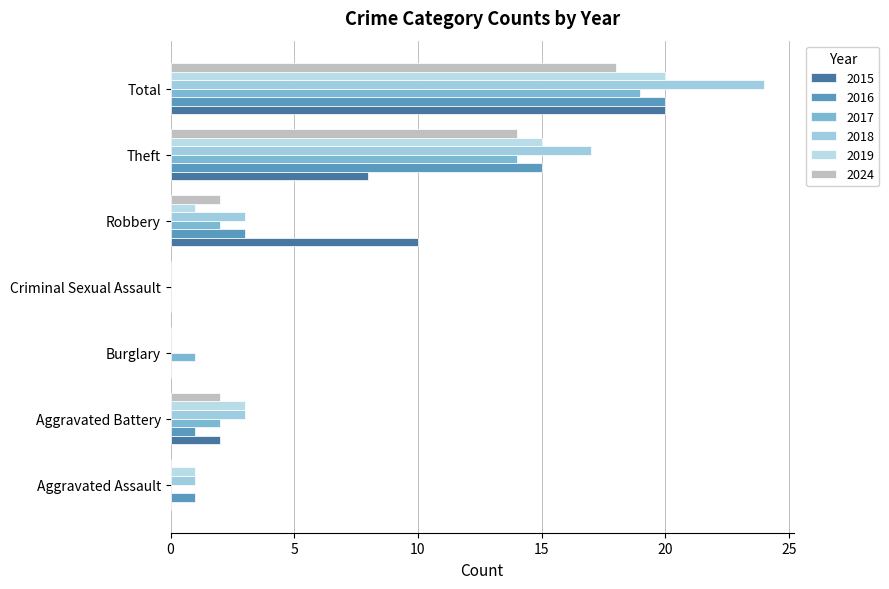

The 2024 series shows 0 at Aggravated Assault. True or false?

True